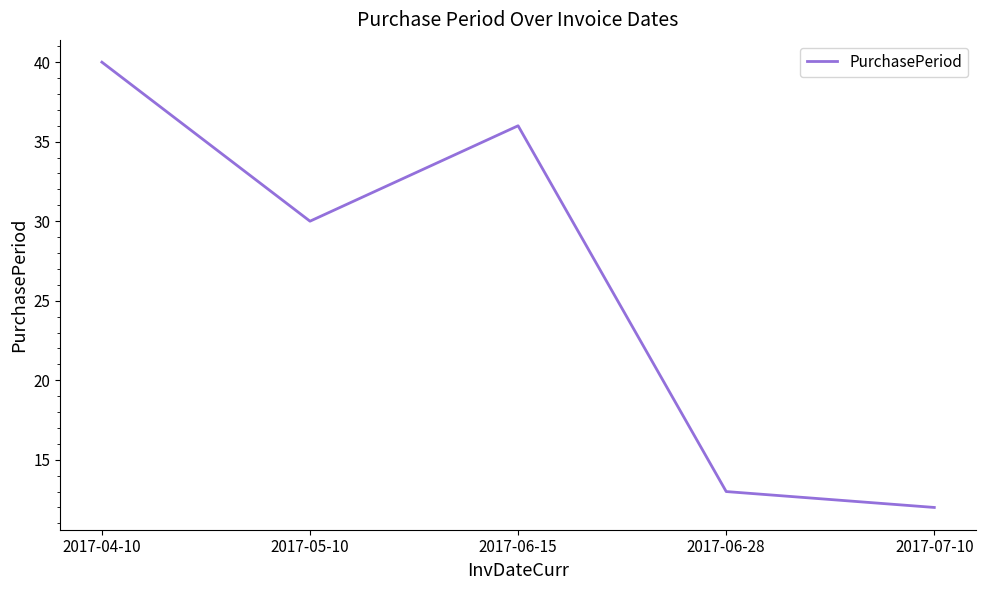

Rank the categories by value from highest to lowest.

2017-04-10, 2017-06-15, 2017-05-10, 2017-06-28, 2017-07-10